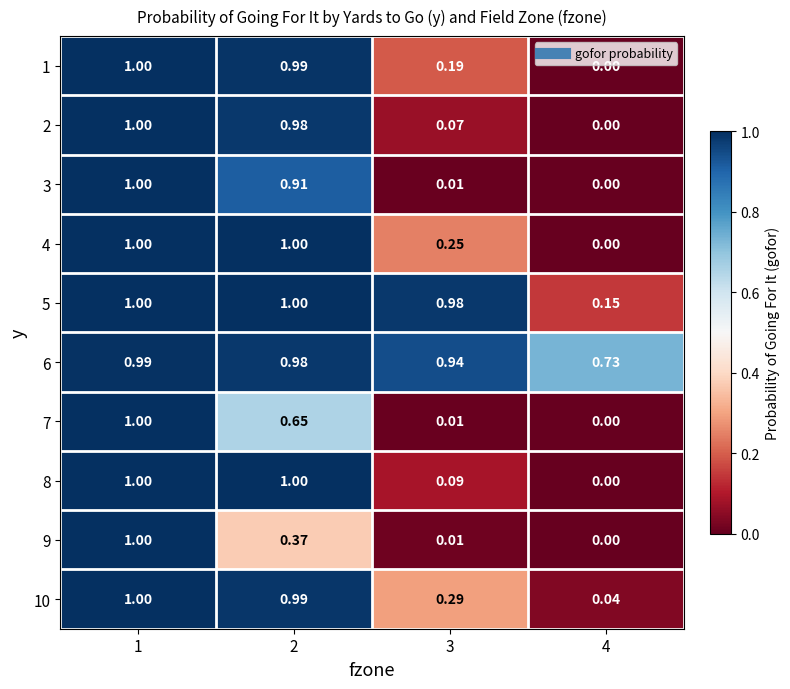

Is the value of 10 at 1 greater than the value of 4 at 3?

Yes